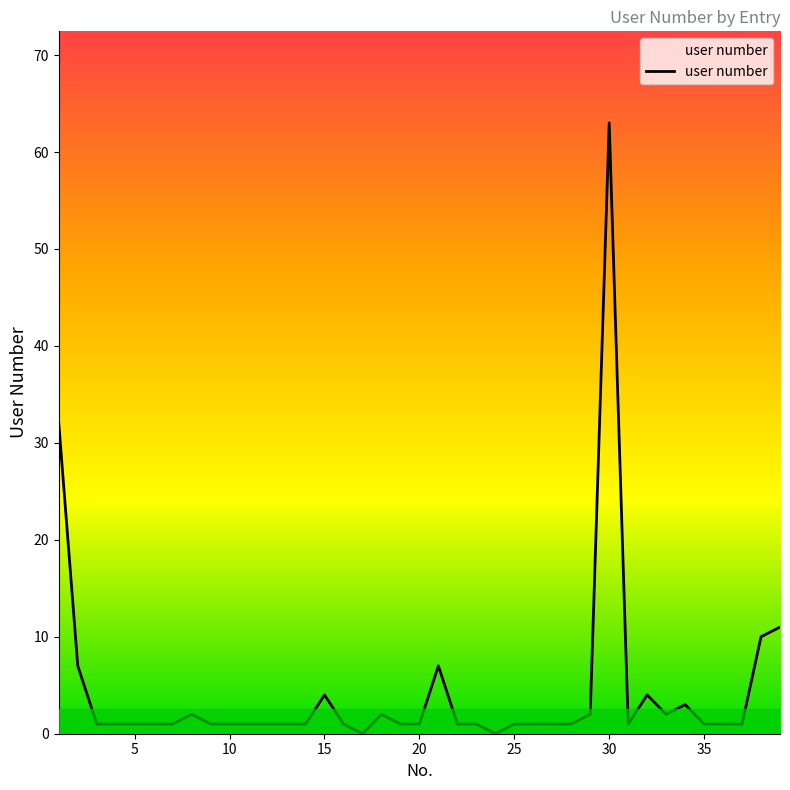

What is the maximum value shown in the chart?

63